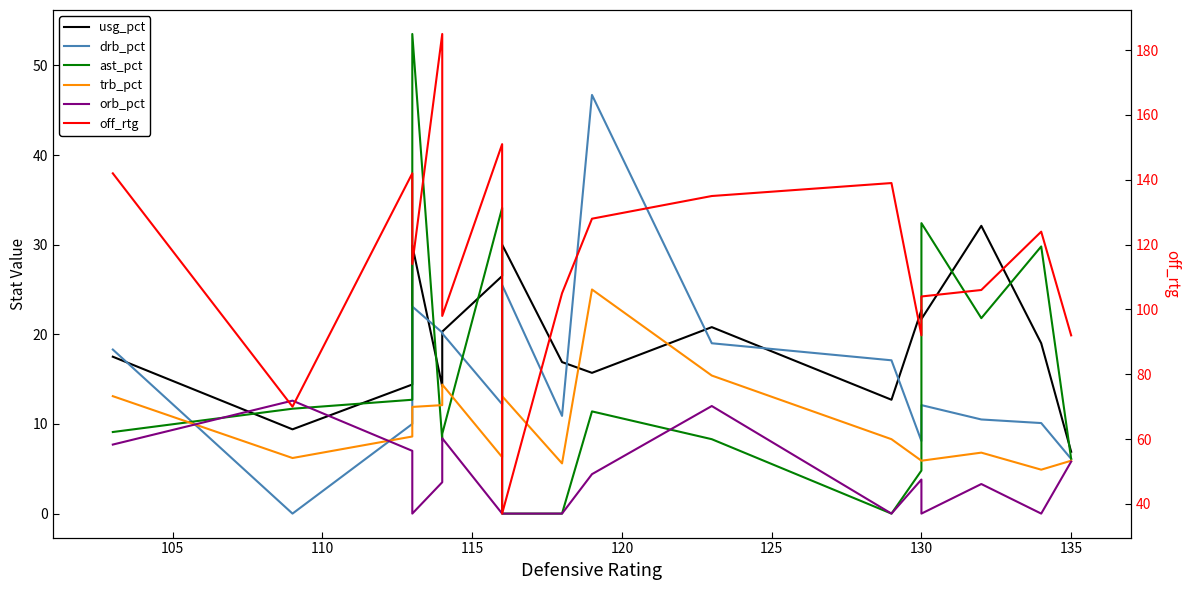

True or false: trb_pct and drb_pct cross at least once.

True